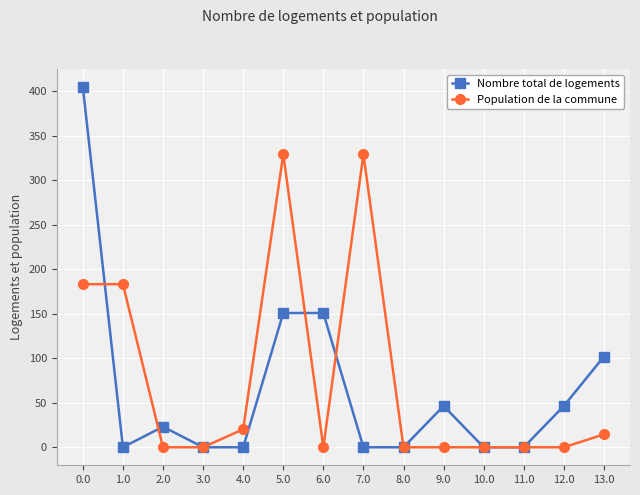

The Nombre total de logements series shows -146.9 at 3.0. True or false?

False